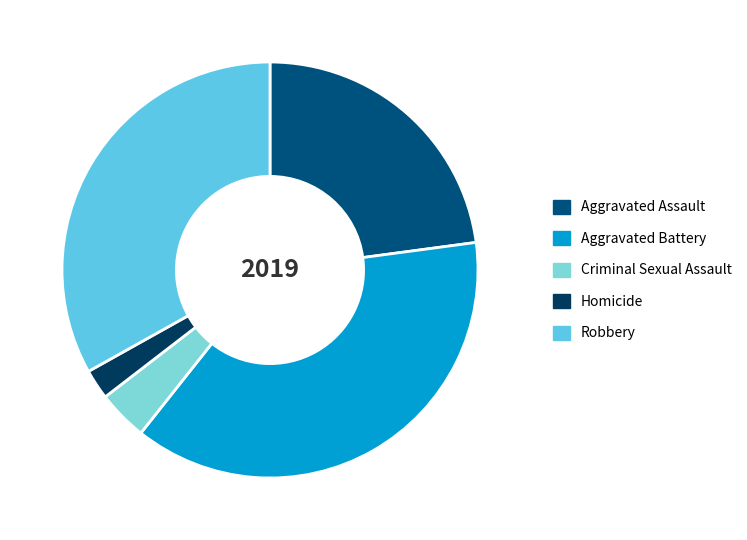

Count the number of slices in the pie.

5